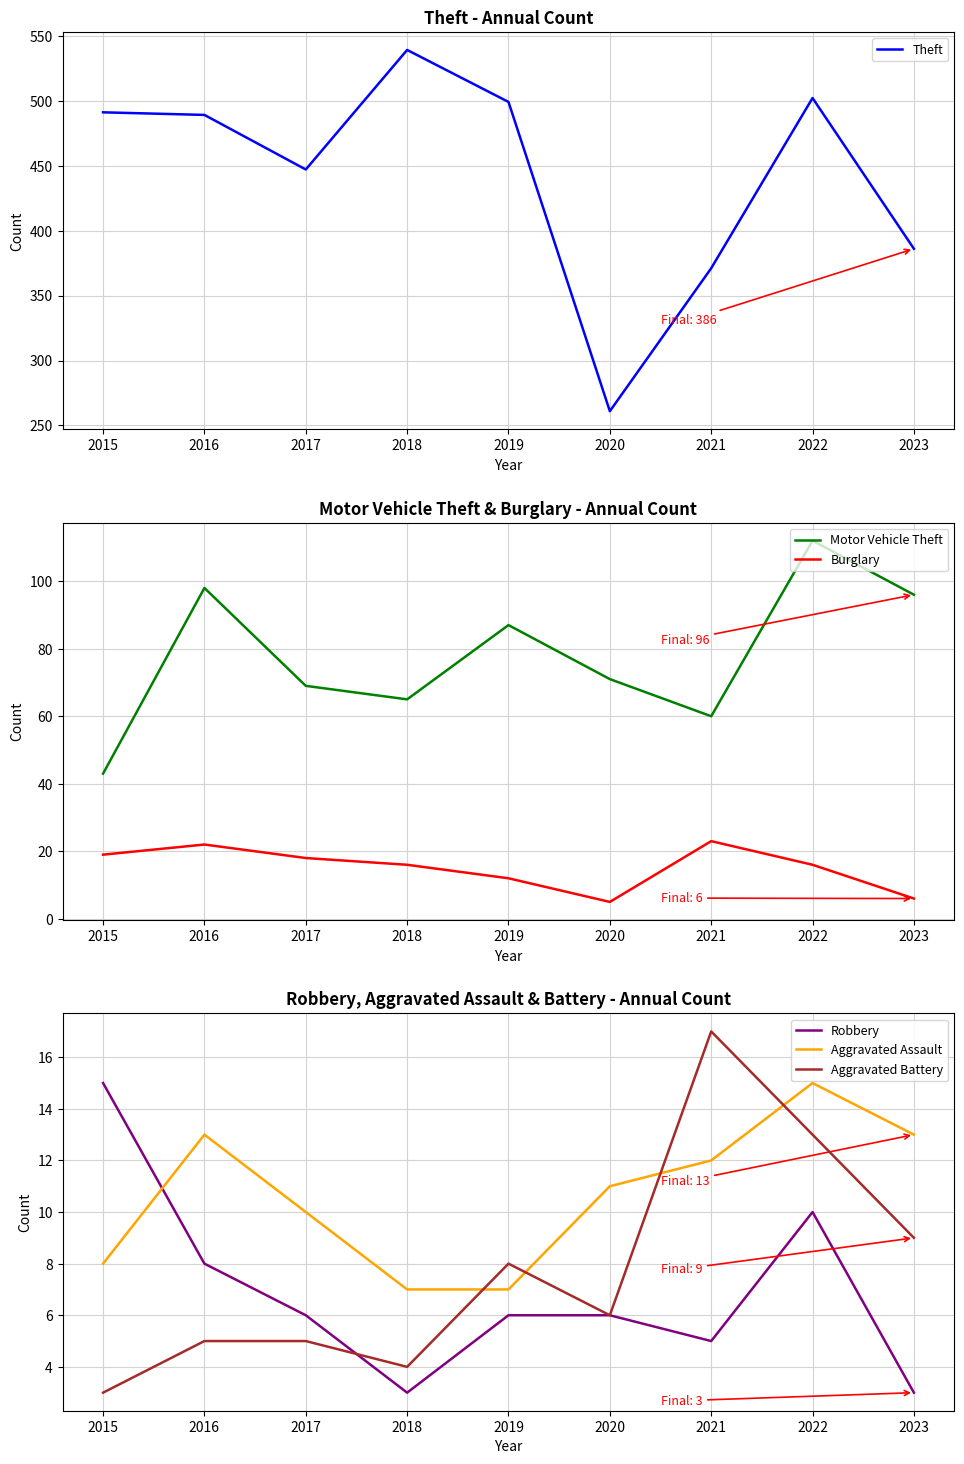

What is the difference between the second highest and minimum values in the Motor Vehicle Theft series?

55